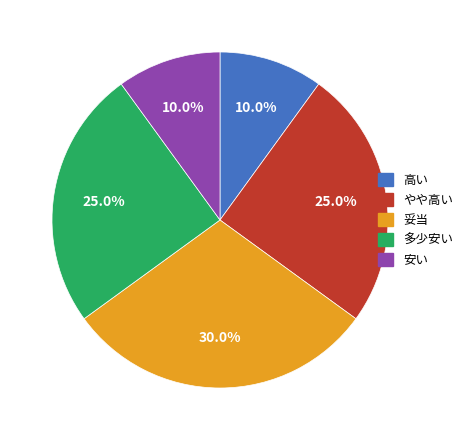

Is there any slice that represents more than half of the pie?

No